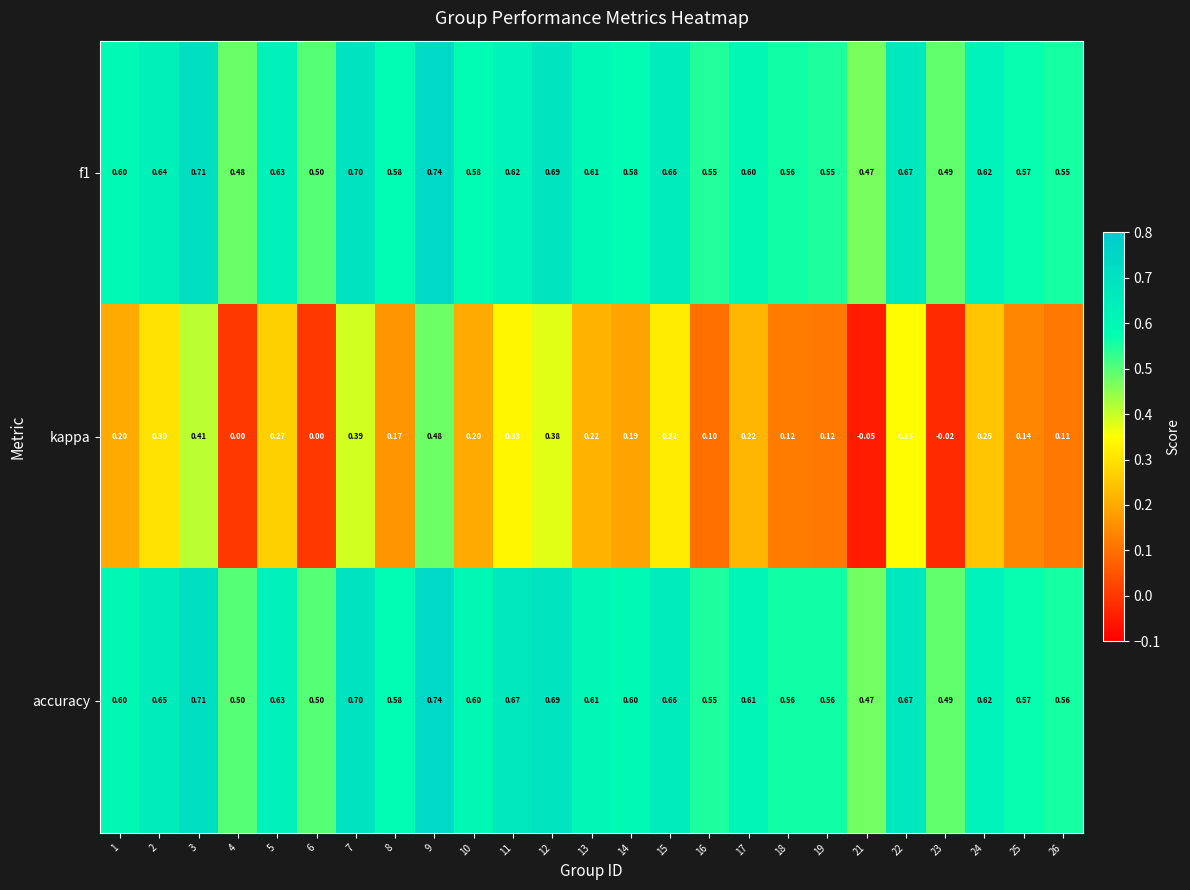

Which series has the widest spread of values?

kappa